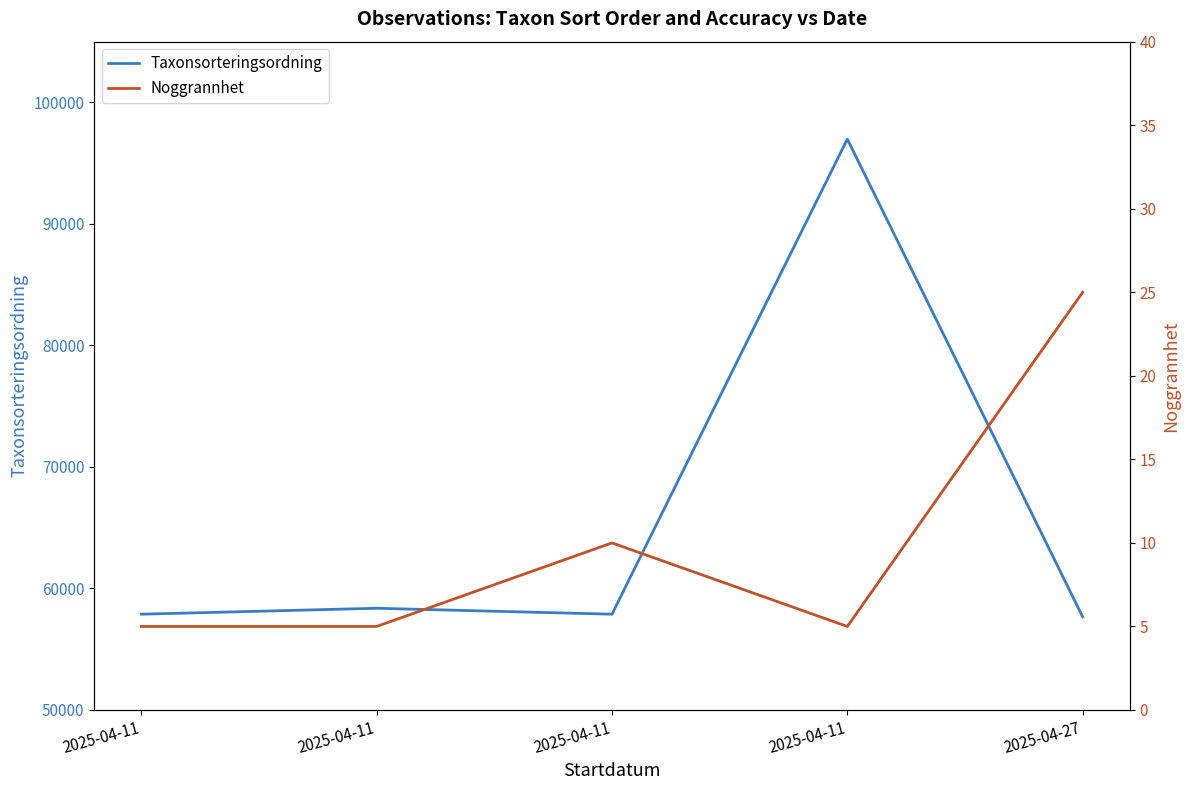

Reading right to left, what are all the values shown in this chart?

Taxonsorteringsordning: 57666	96982	57883	58371	57883
Noggrannhet: 25	5	10	5	5